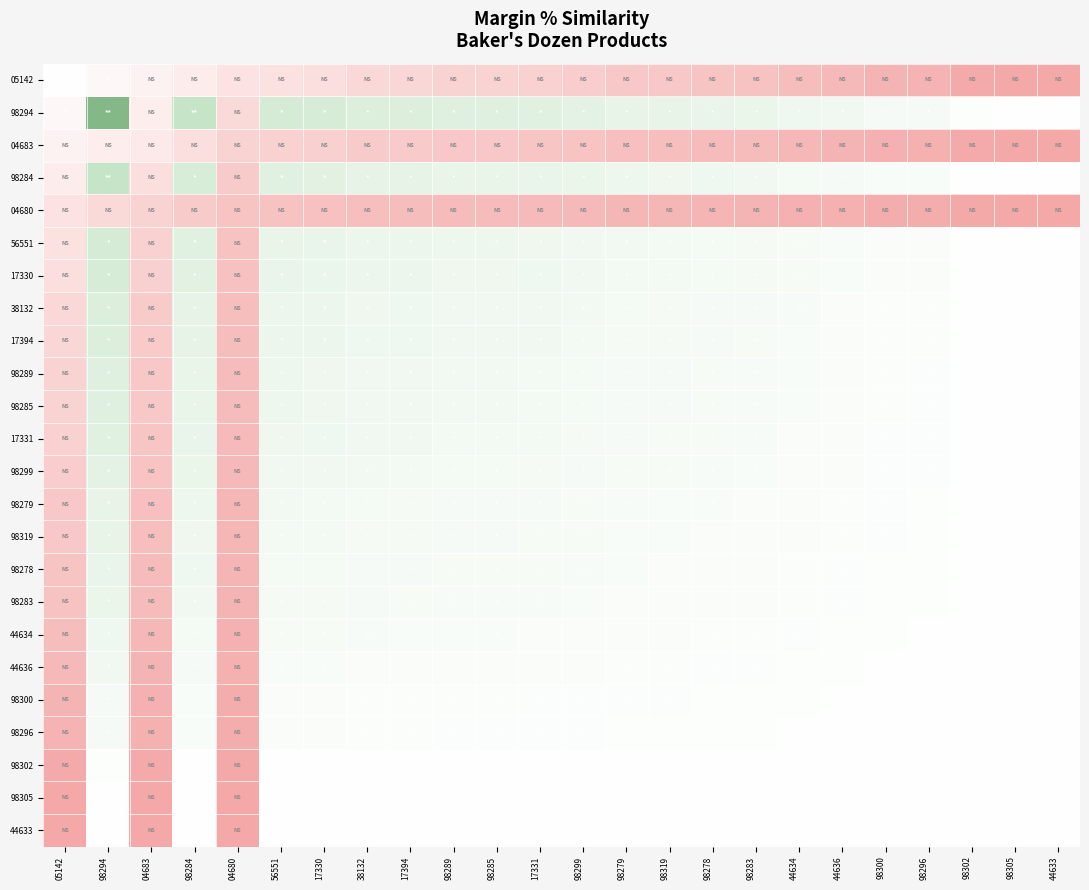

At which category is the sum across all series the highest?

98294